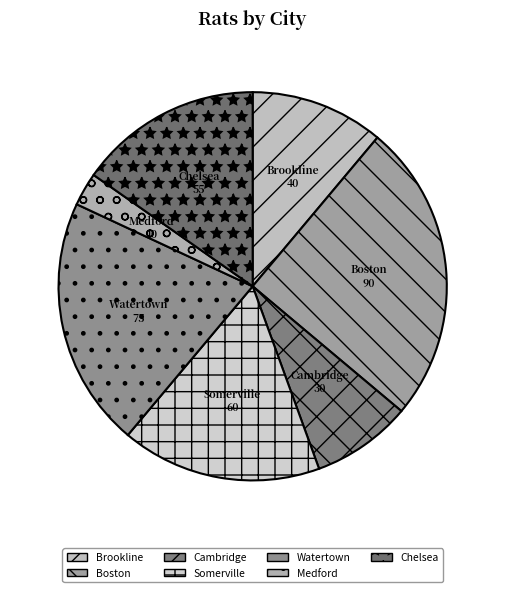

The Cambridge slice represents 8% of the pie. True or false?

True